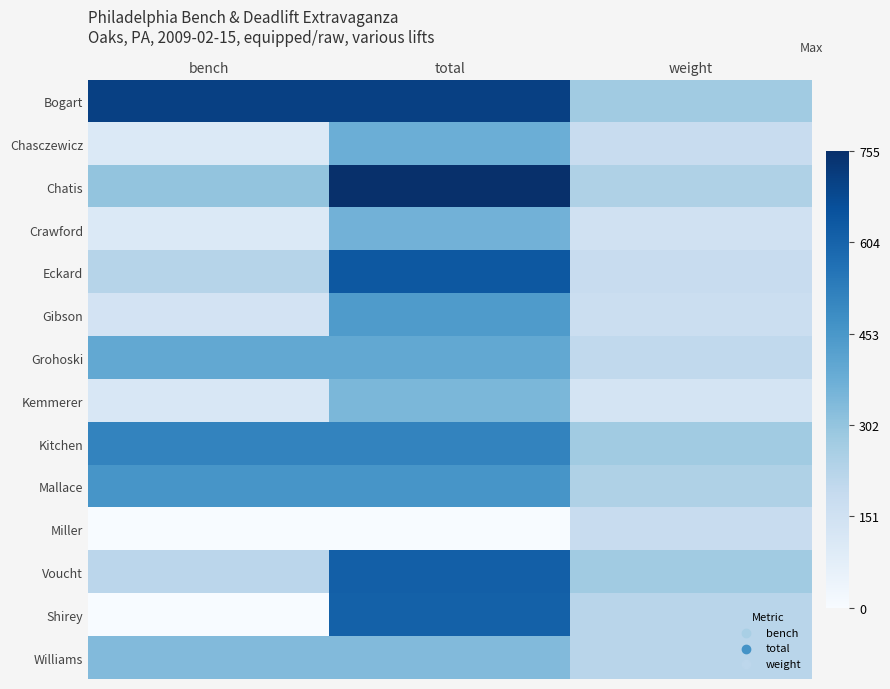

Count the number of categories in the chart.

3